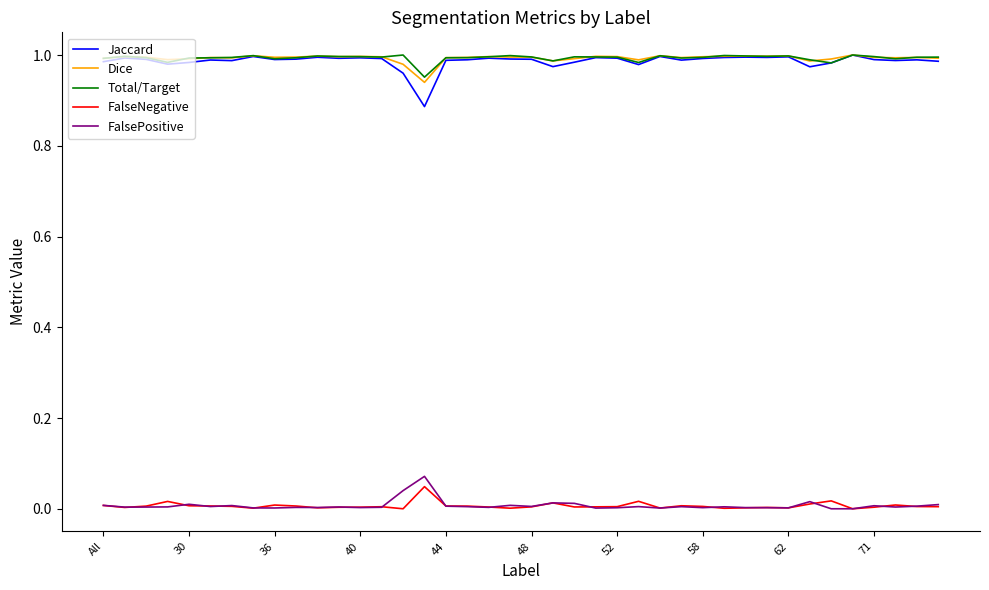

True or false: Total/Target and FalseNegative intersect in this chart.

False